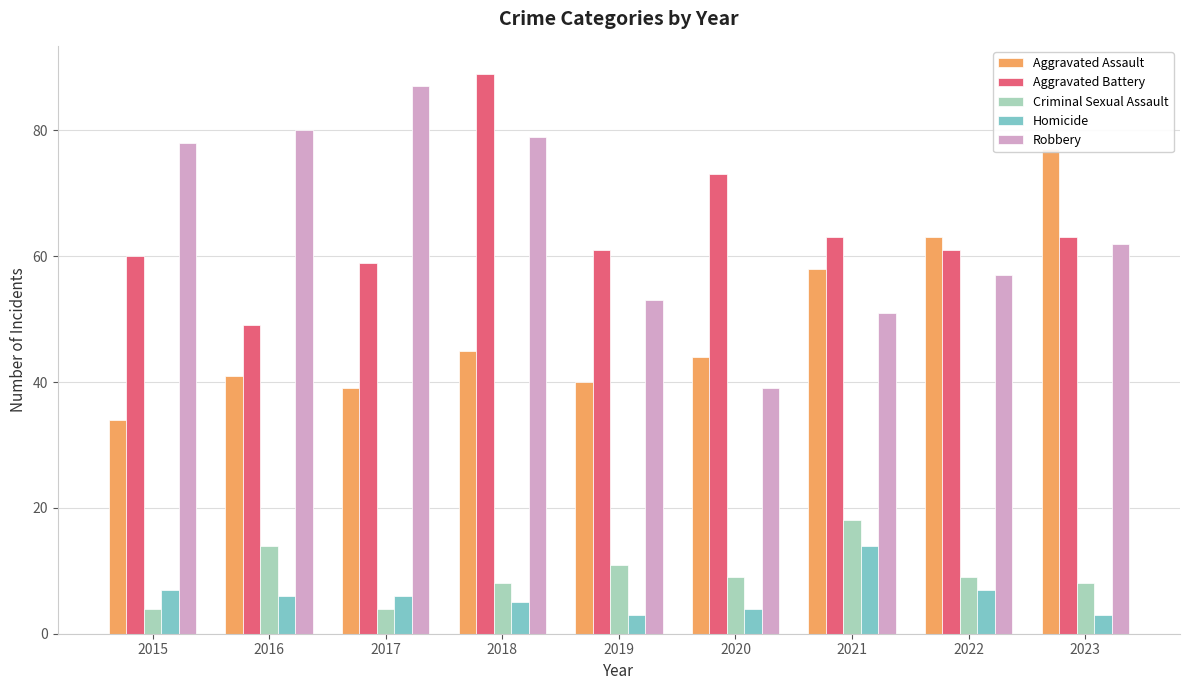

Which has a higher value, 2020 or 2022?

2022